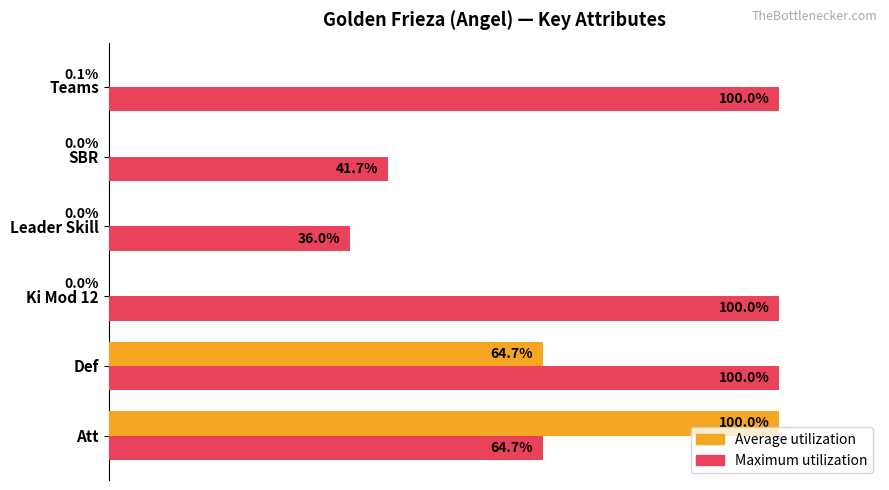

Between SBR and Teams, which series saw the biggest shift?

Maximum utilization